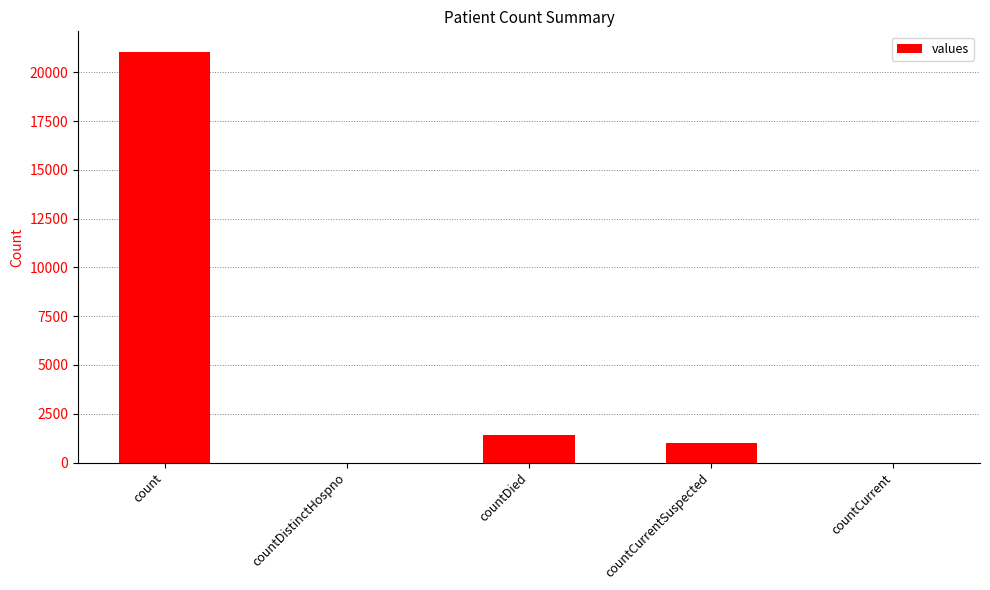

Is it true that the value at count is 33277?

False